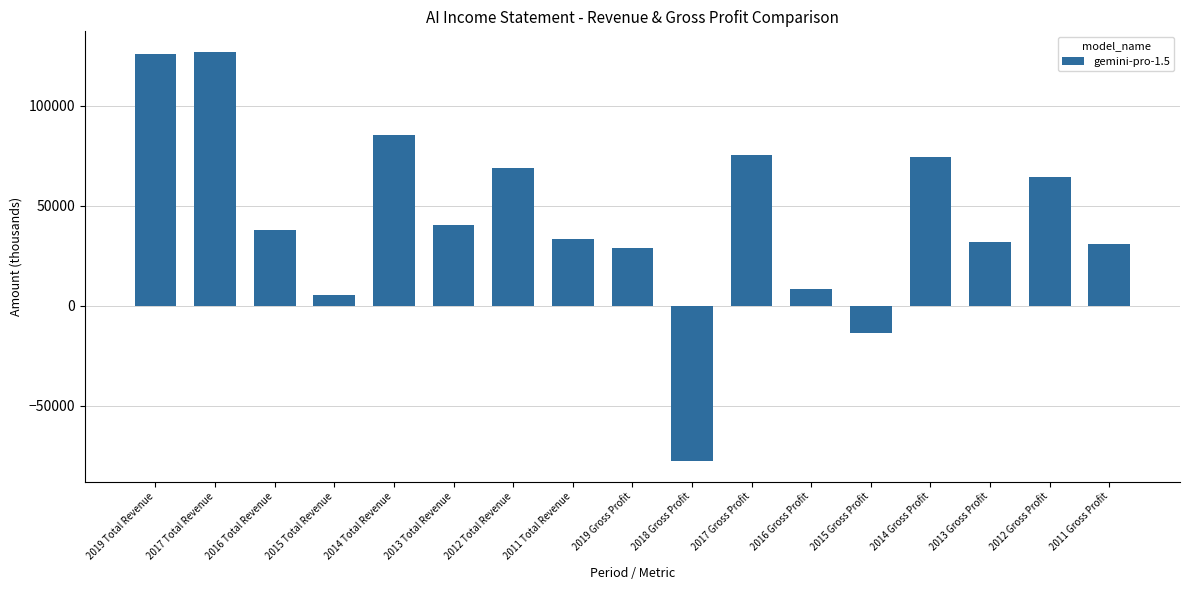

What position from the right is 2019 Total Revenue?

17